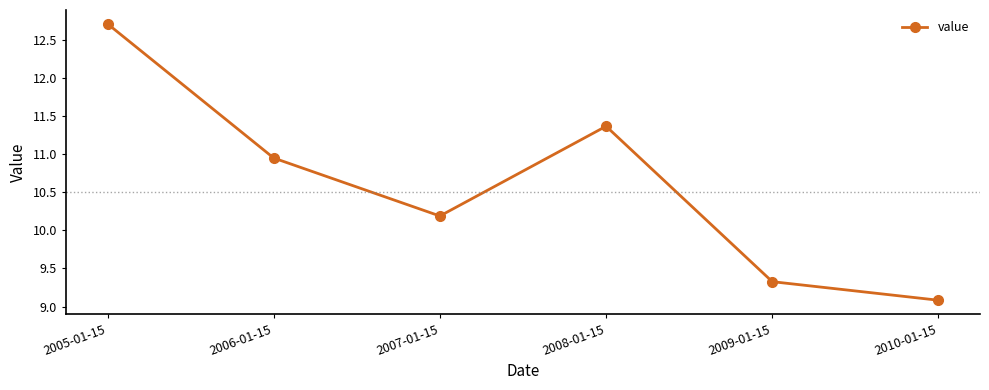

What is the label of the 2nd point from the right?

2009-01-15